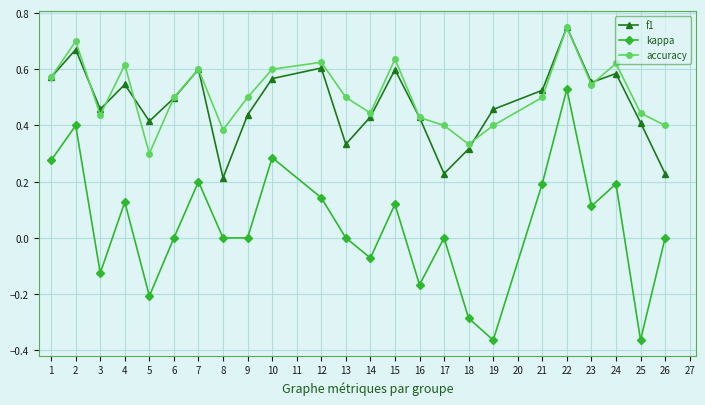

True or false: accuracy and f1 cross at least once.

True